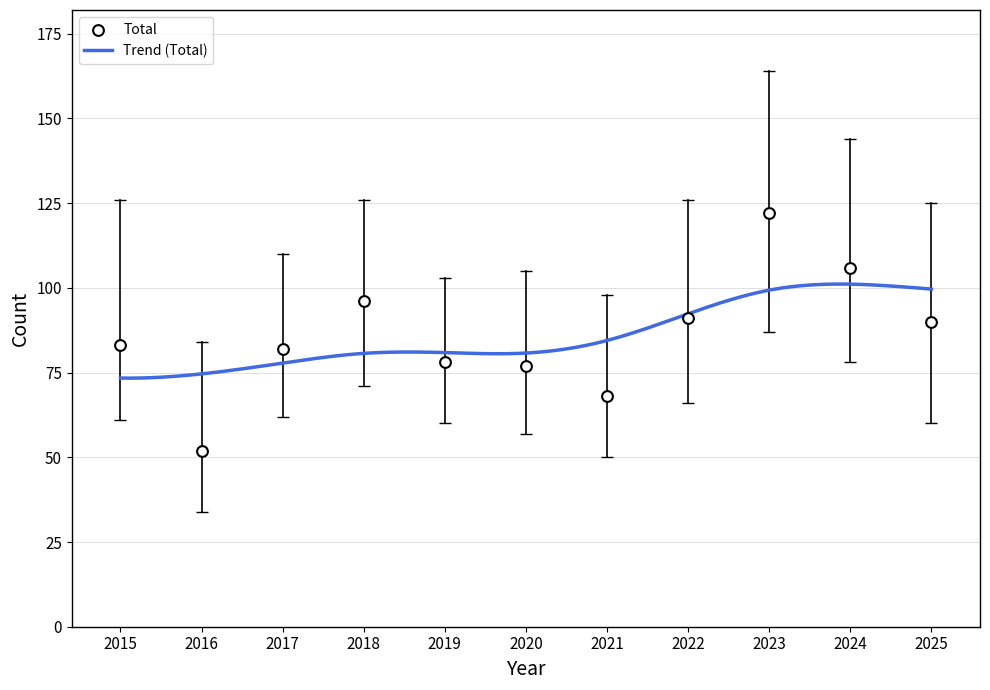

Which series has the largest total across all categories?

Total